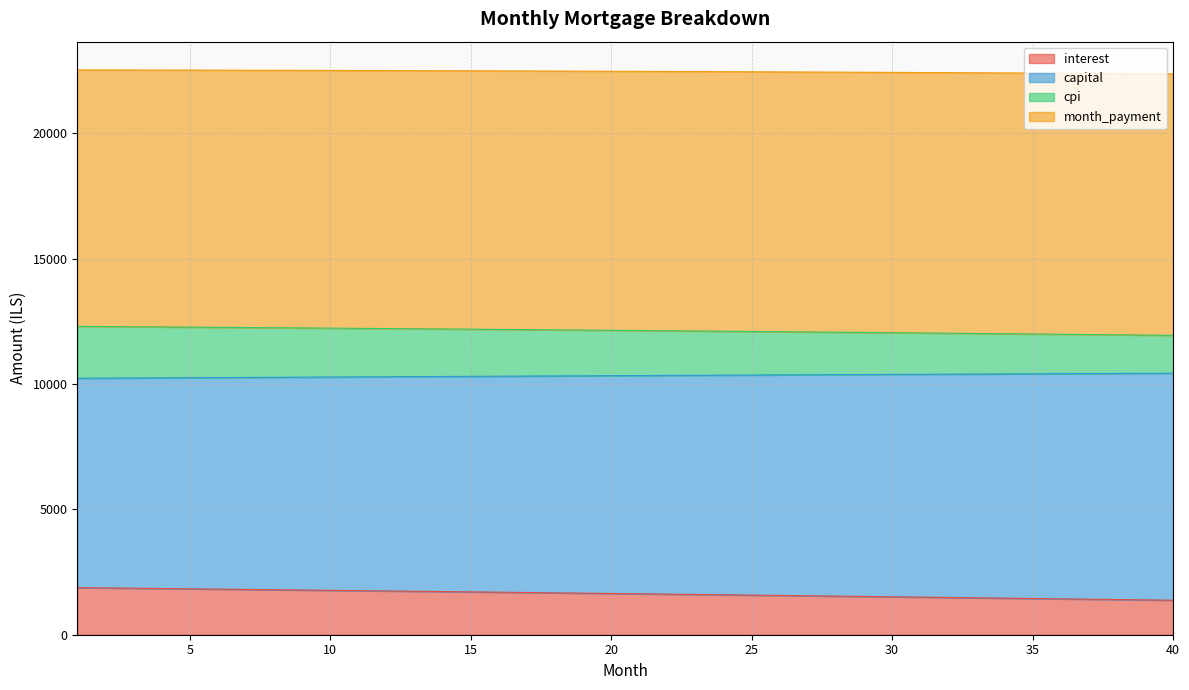

Which category has the lowest value in the capital series?

1